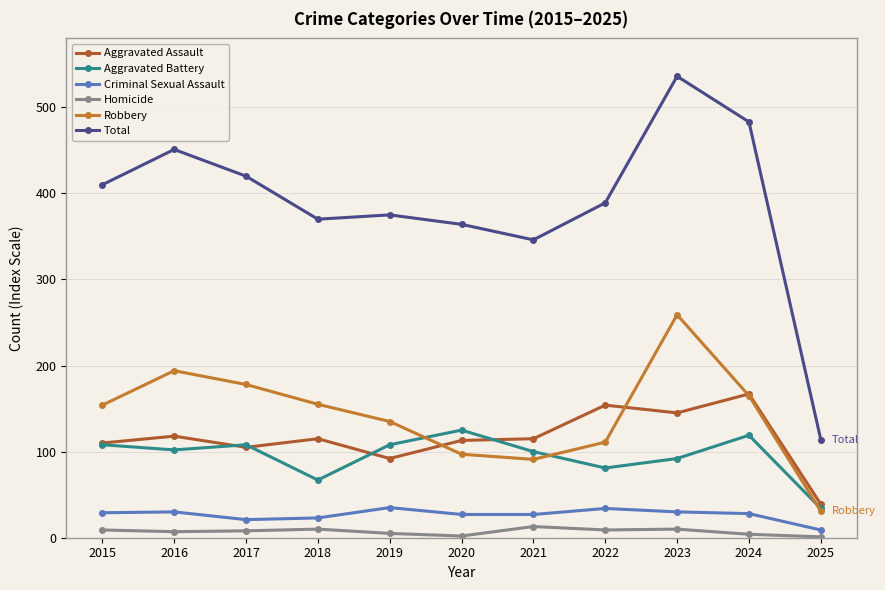

How many categories are shown in the chart?

11